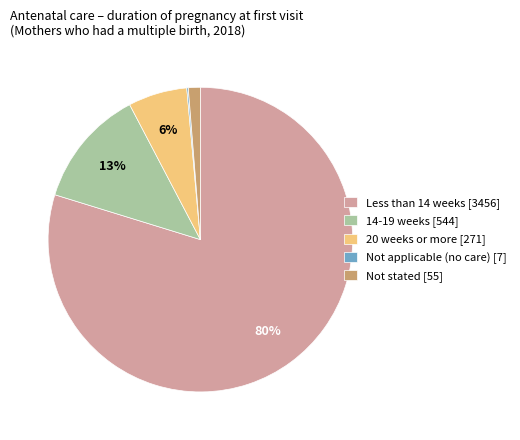

Do Not stated and Less than 14 weeks together represent more than half of the pie?

Yes